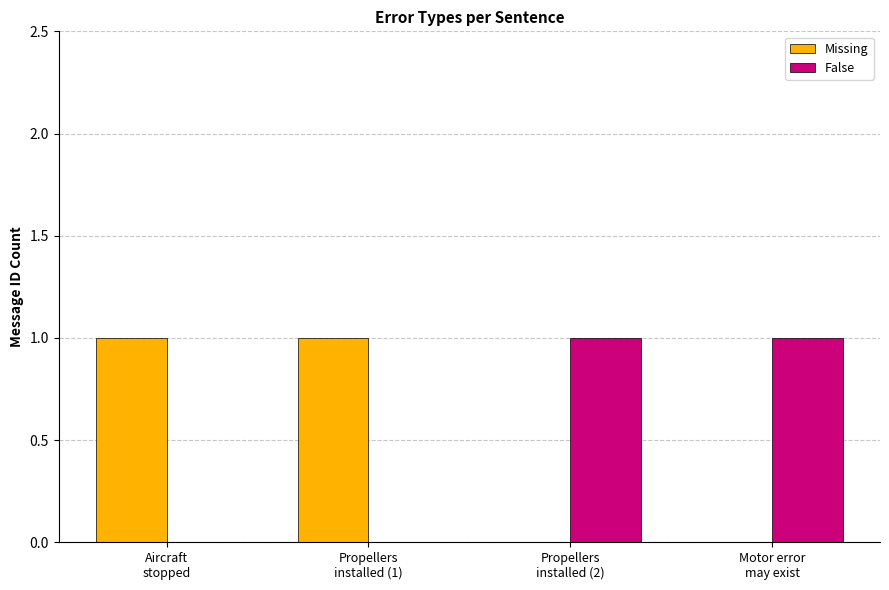

What is the sum of the Missing values at Motor error
may exist and Aircraft
stopped?

1